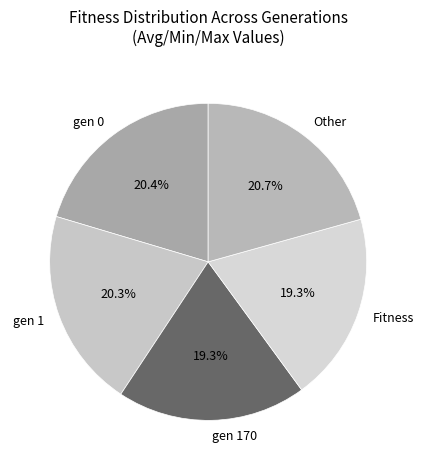

How many slices are in this pie chart?

5